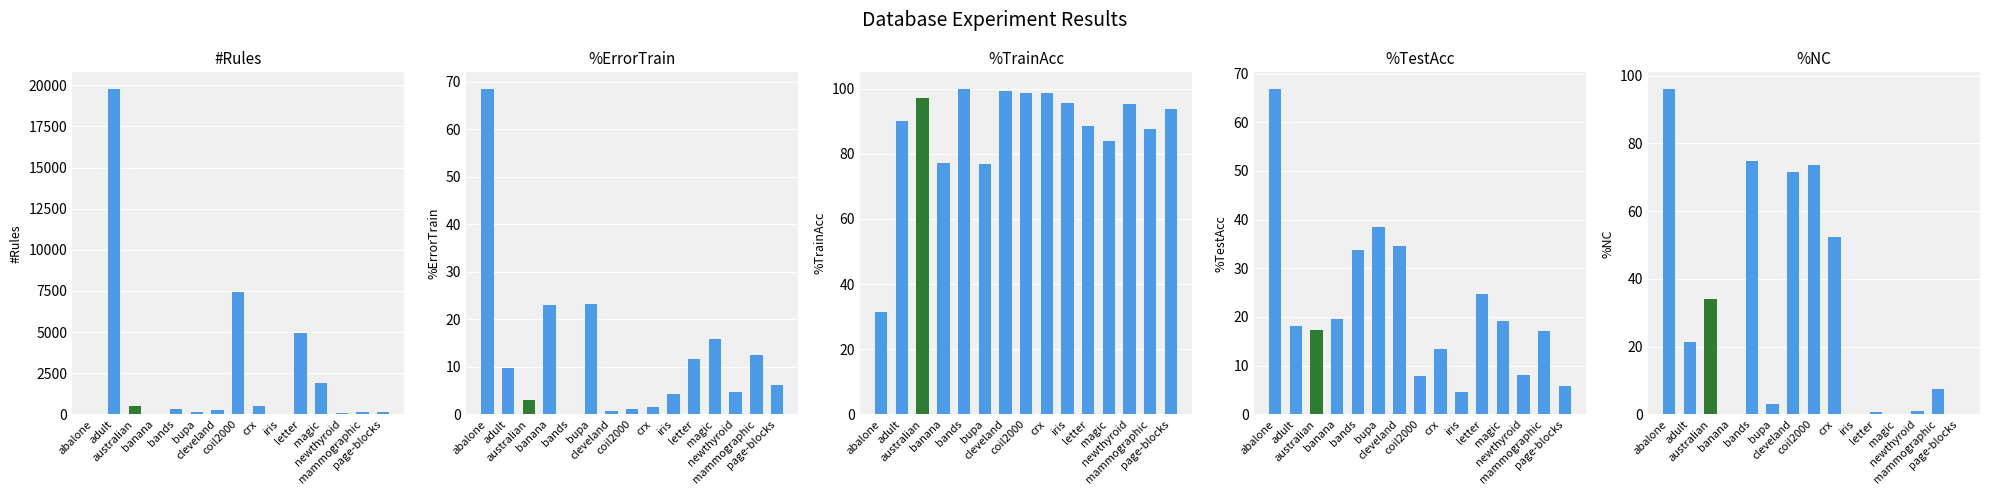

How many data points in #Rules are above 259?

8